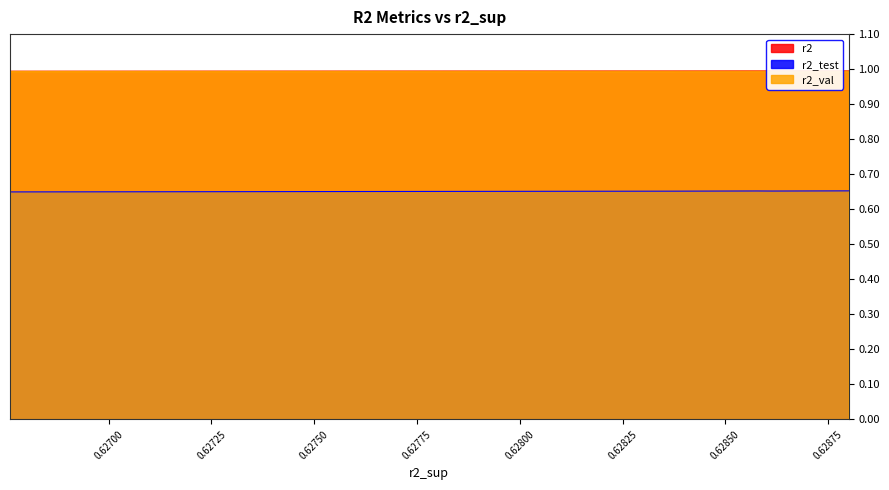

What are all the series names shown in the legend?

r2, r2_test, r2_val